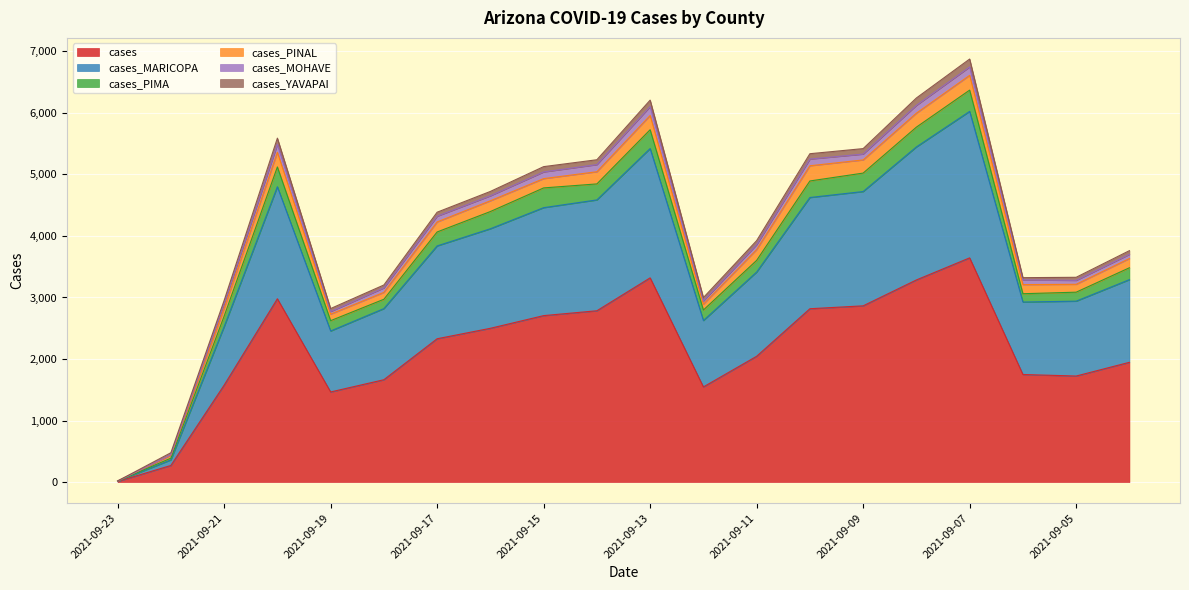

Between 2021-09-07 and 2021-09-17, which is larger?

2021-09-07